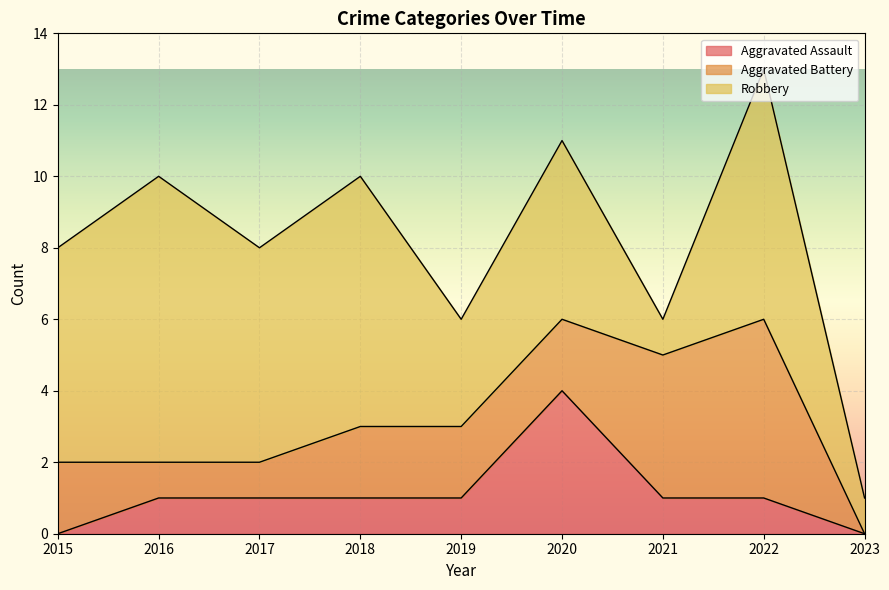

Reading left to right, list all the values displayed in this chart.

Aggravated Assault: 2015=0	2016=1	2017=1	2018=1	2019=1	2020=4	2021=1	2022=1	2023=0
Aggravated Battery: 2015=2	2016=1	2017=1	2018=2	2019=2	2020=2	2021=4	2022=5	2023=0
Robbery: 2015=6	2016=8	2017=6	2018=7	2019=3	2020=5	2021=1	2022=7	2023=1